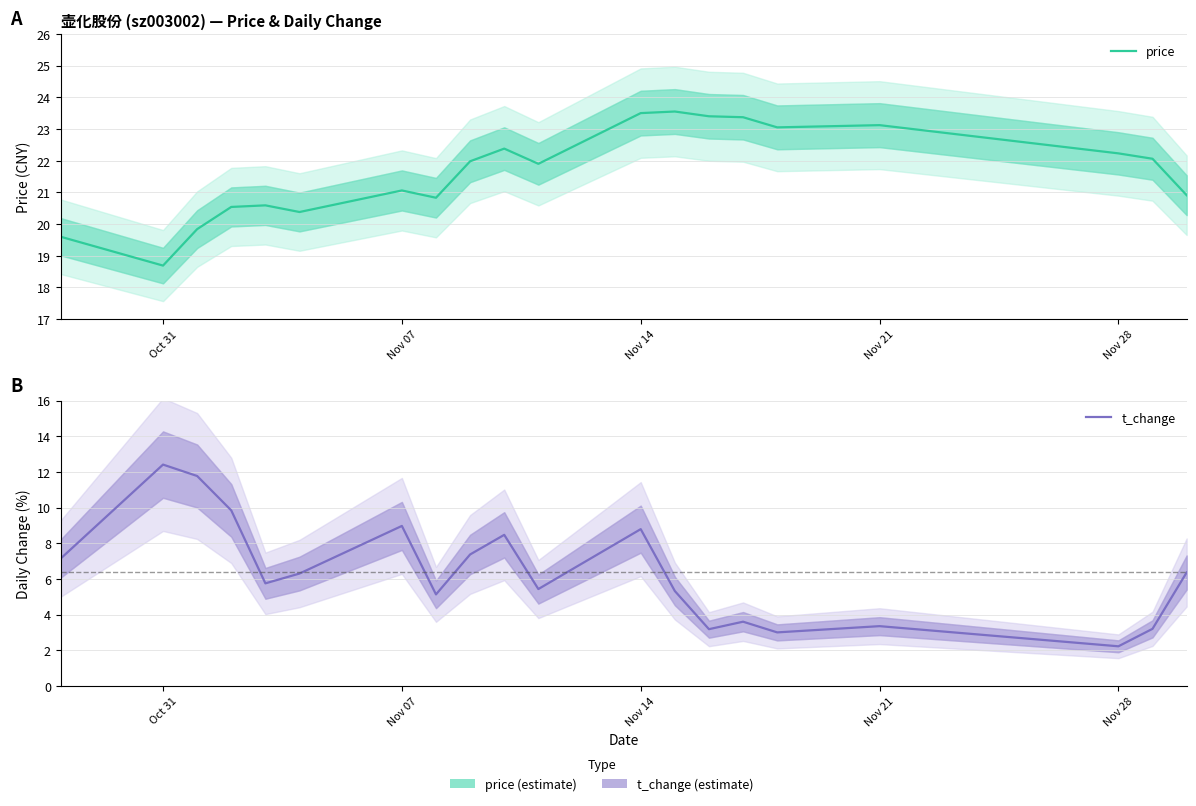

What is the greatest value displayed?

23.6